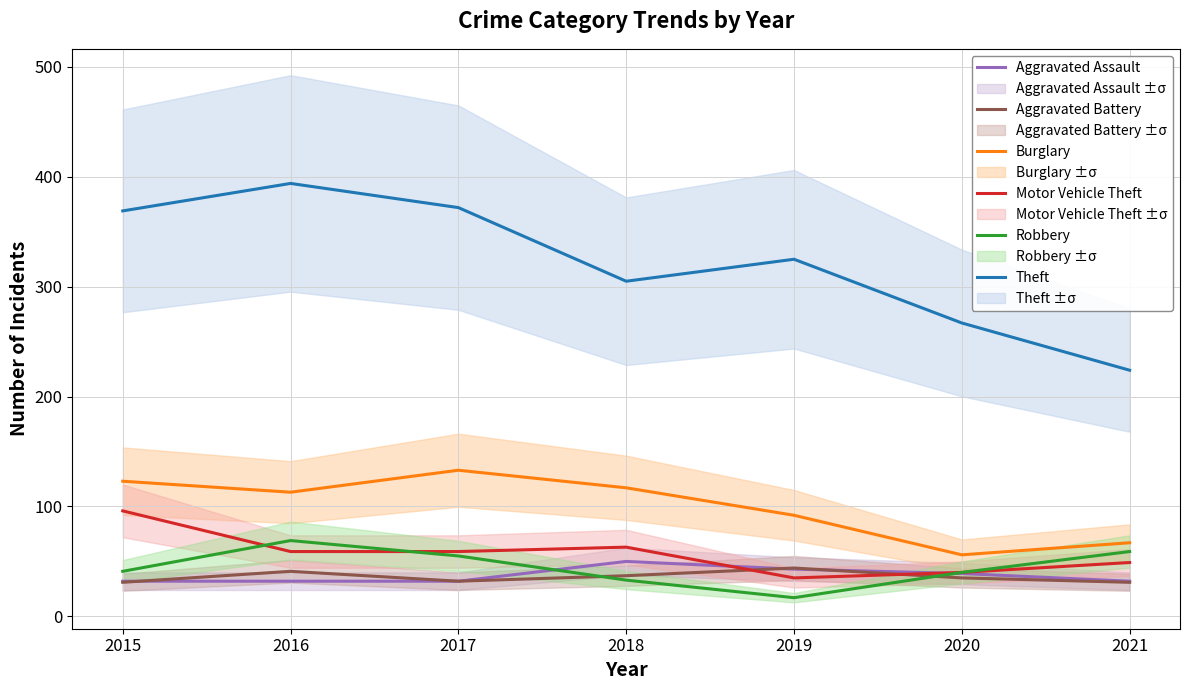

How many interior local valleys does the Aggravated Battery series have?

1